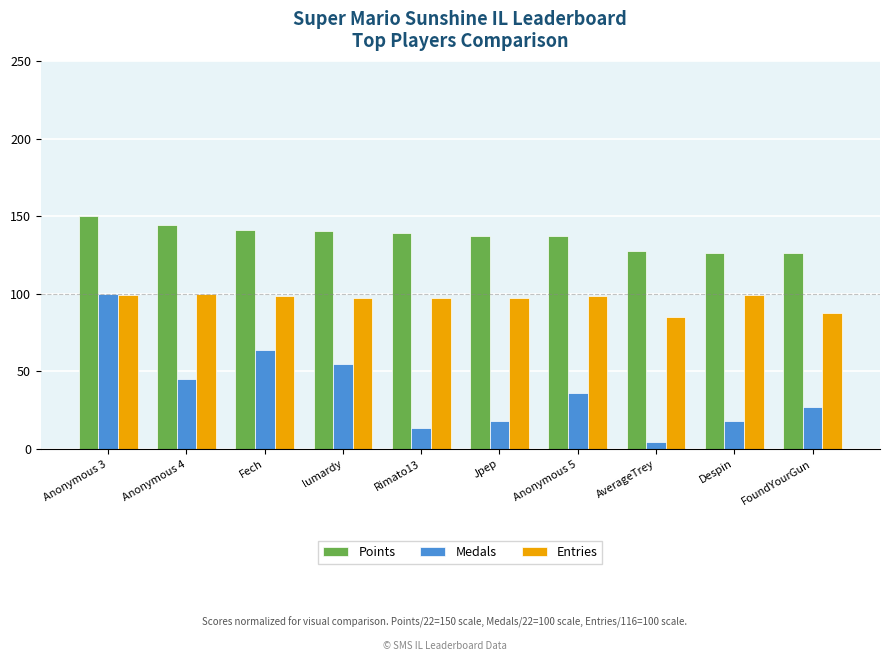

Which label corresponds to the largest value in the chart?

Anonymous 3